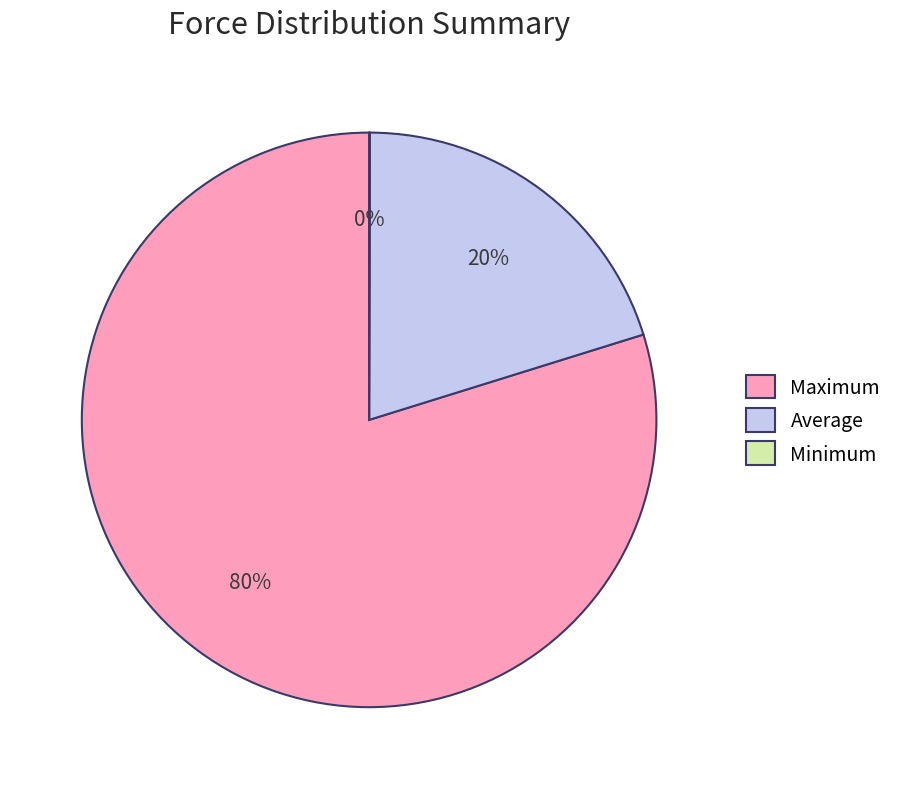

The Average slice represents 20% of the pie. True or false?

True